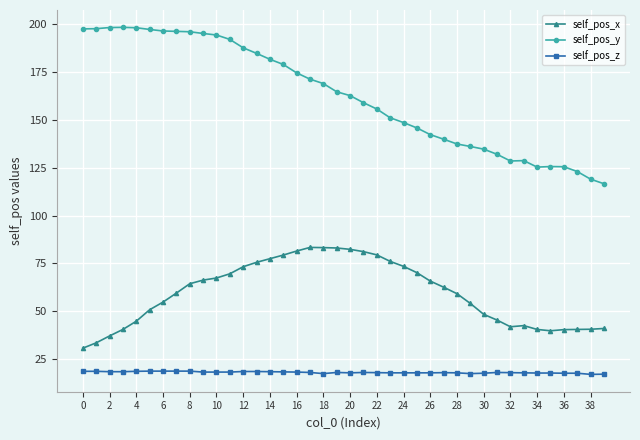

Which series has the largest total across all categories?

self_pos_y